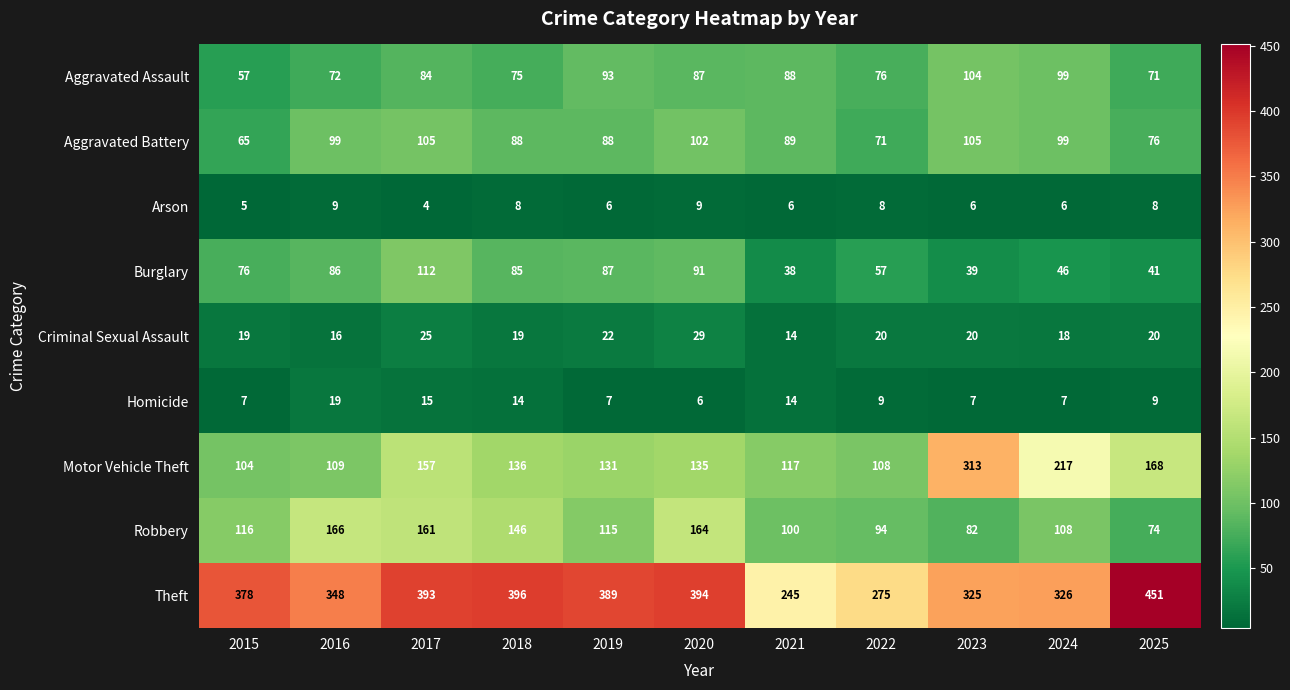

Where does the Homicide series first go above 9?

2016